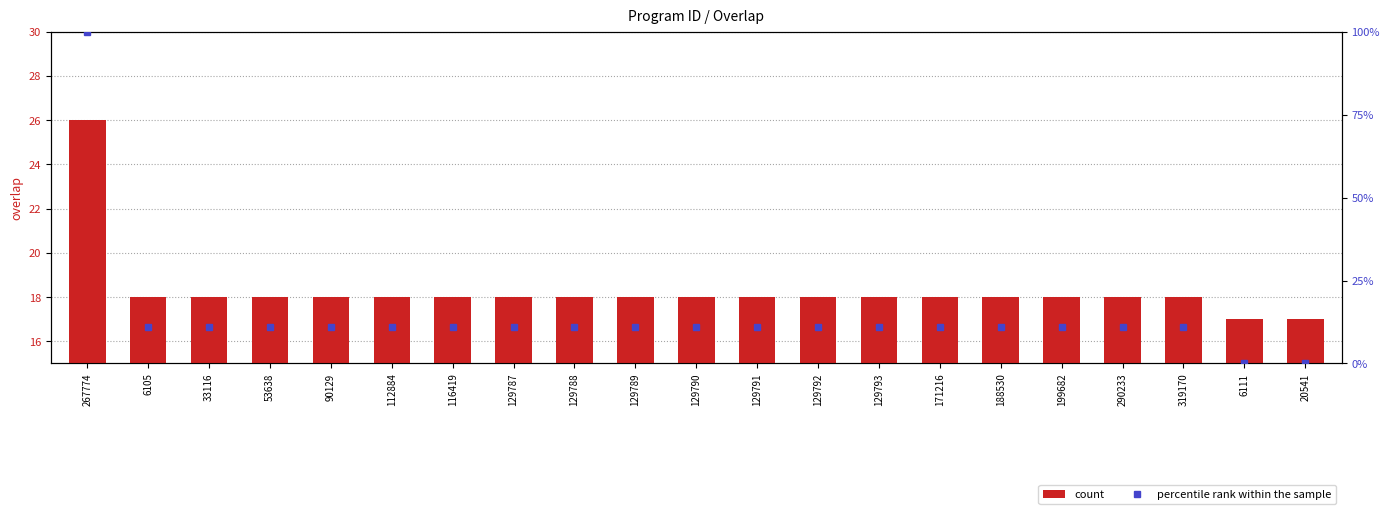

What is the label of the 6th bar from the left?

112884